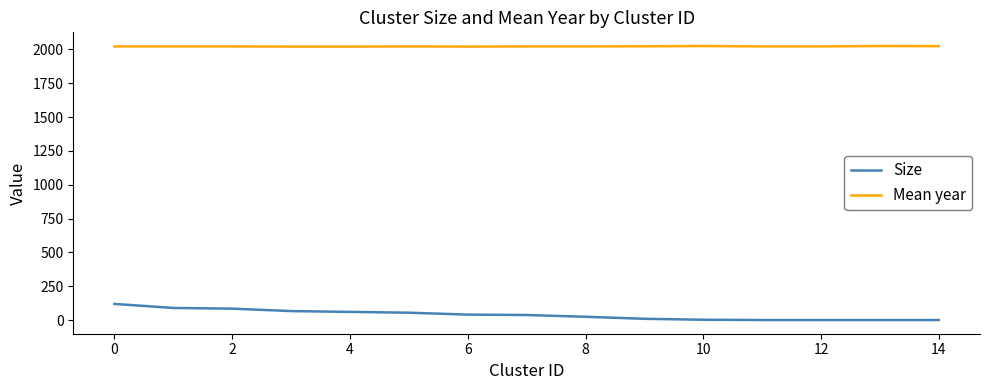

Which series has the largest total across all categories?

Mean year